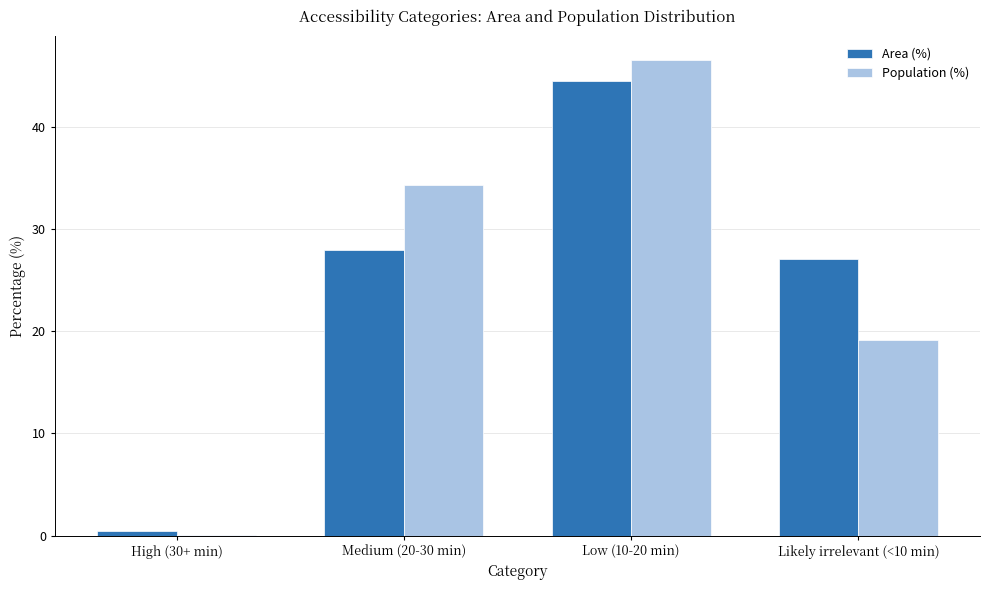

Which category has the highest value across all series?

Low (10-20 min)